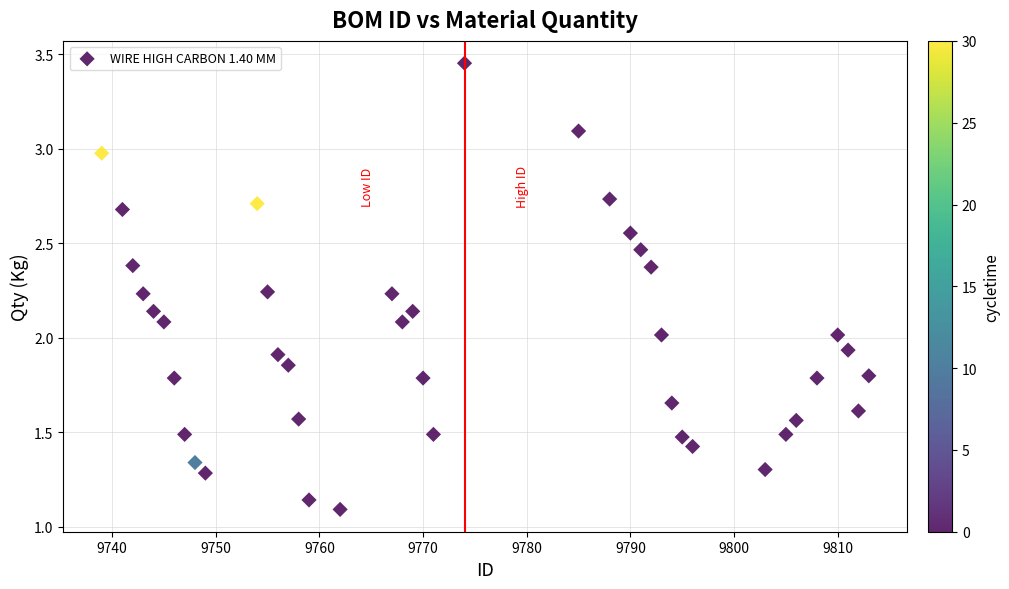

What is the range of X values (max minus min)?

74.0